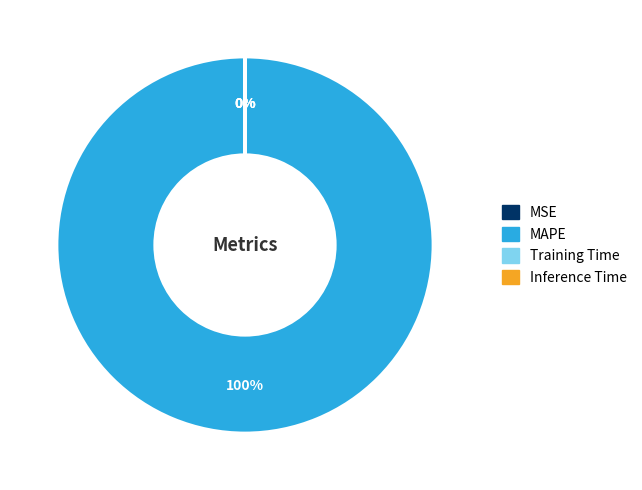

Is it true that MAPE is 92% of the pie?

False